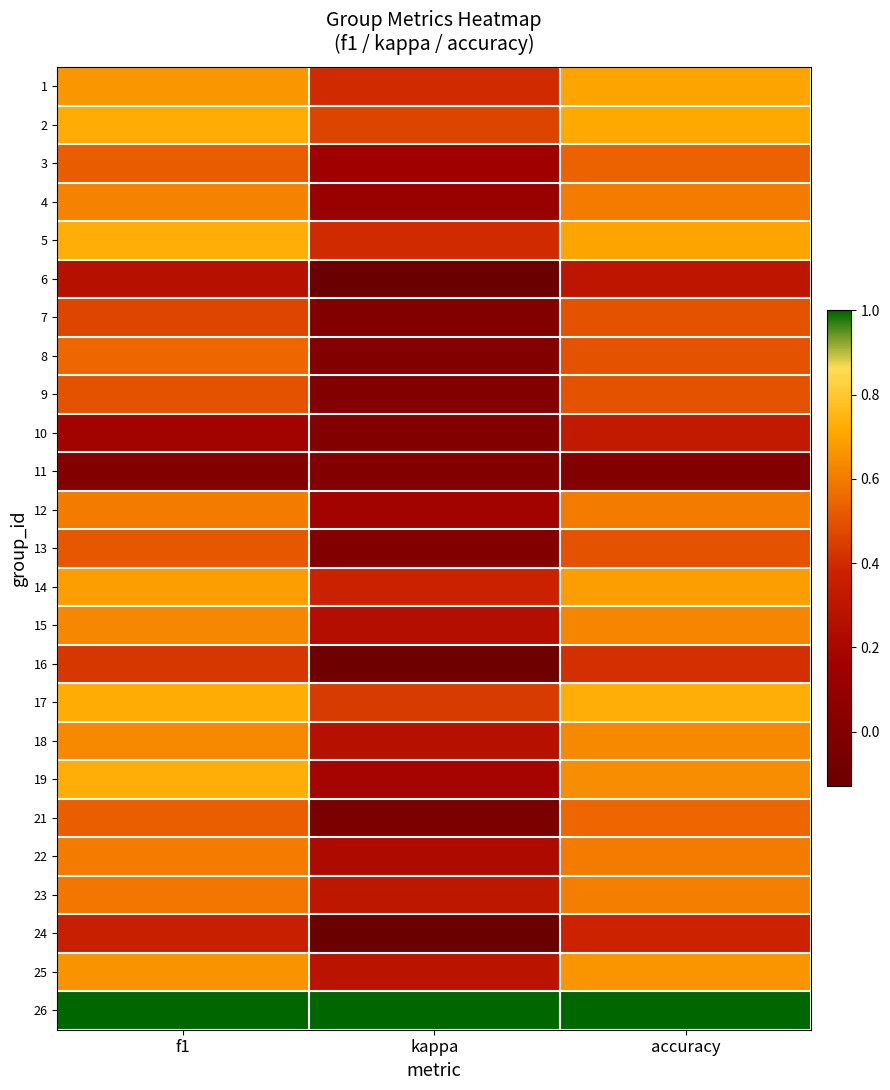

How many data points does each series have?

3